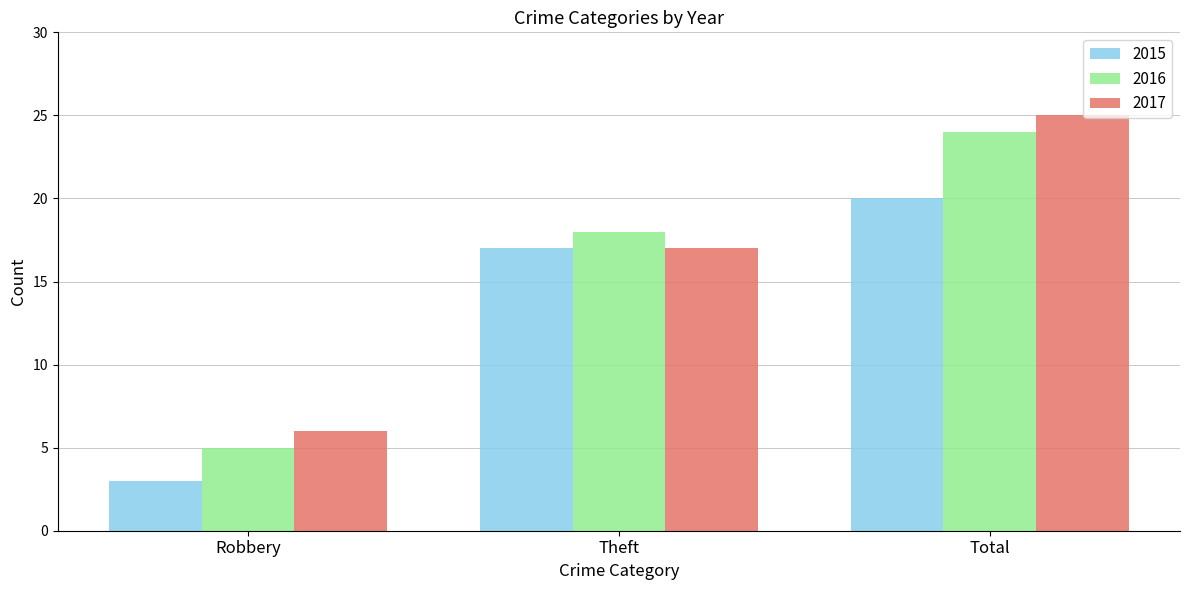

Which label corresponds to the largest value in the chart?

Total